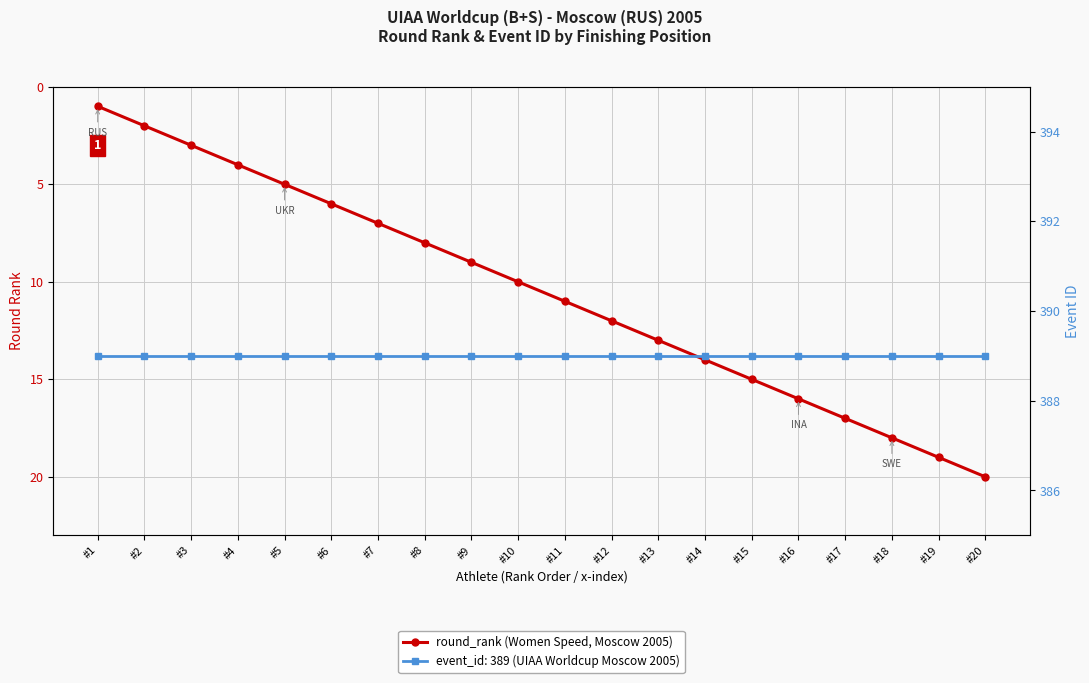

Which series has the largest total across all categories?

event_id